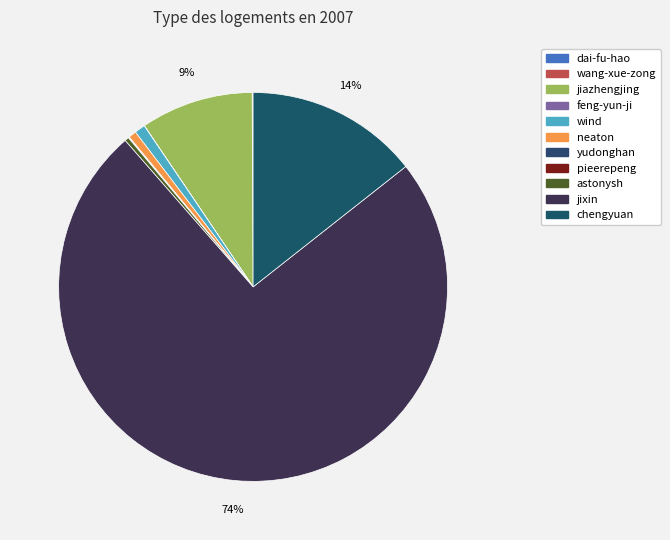

How many slices are in this pie chart?

11